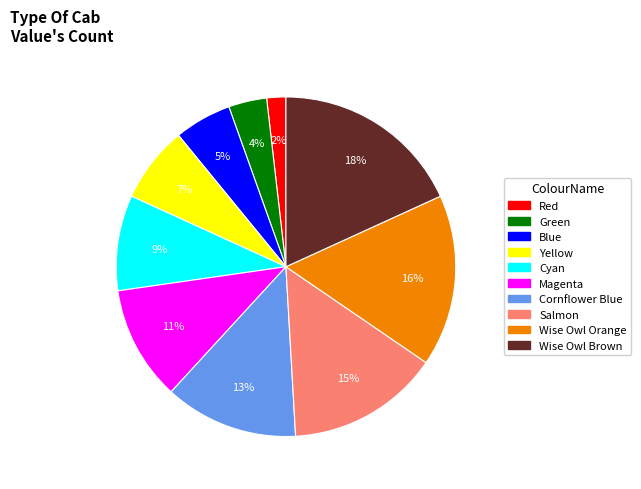

Which has a higher value, Wise Owl Orange or Blue?

Wise Owl Orange